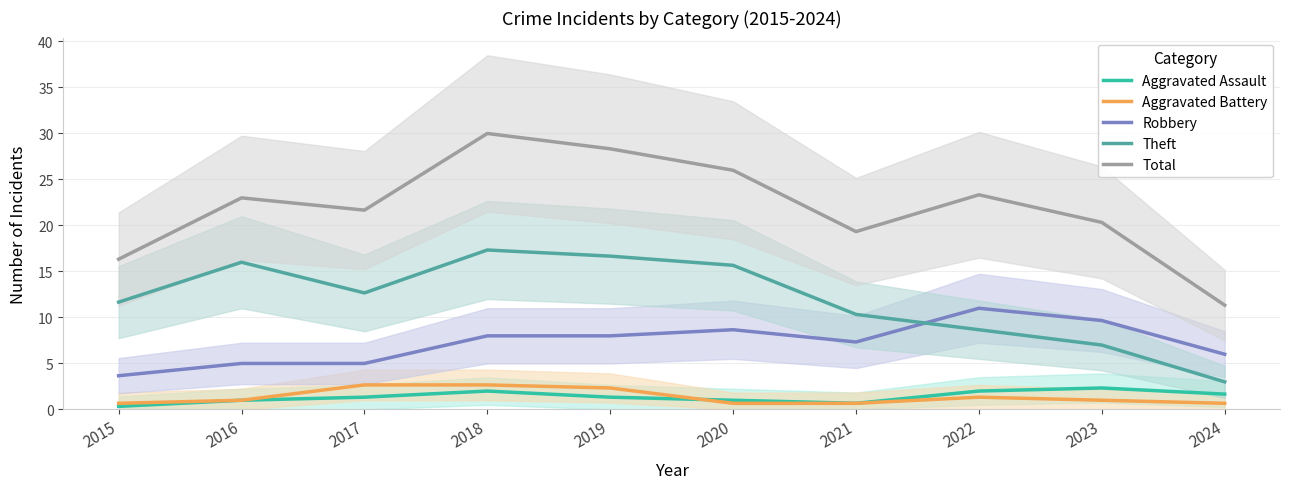

True or false: Theft has a value of 7.0 at 2023.

True